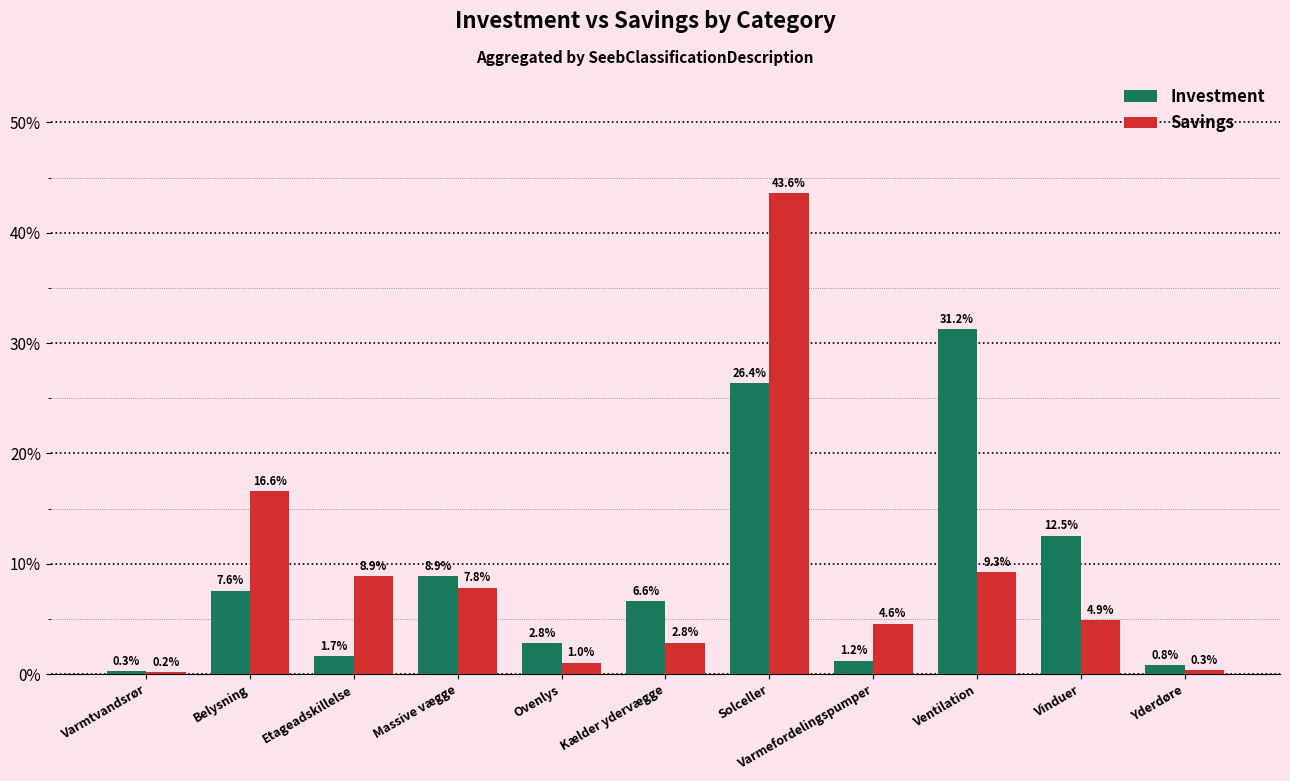

What is the average value of the Savings series?

9.1